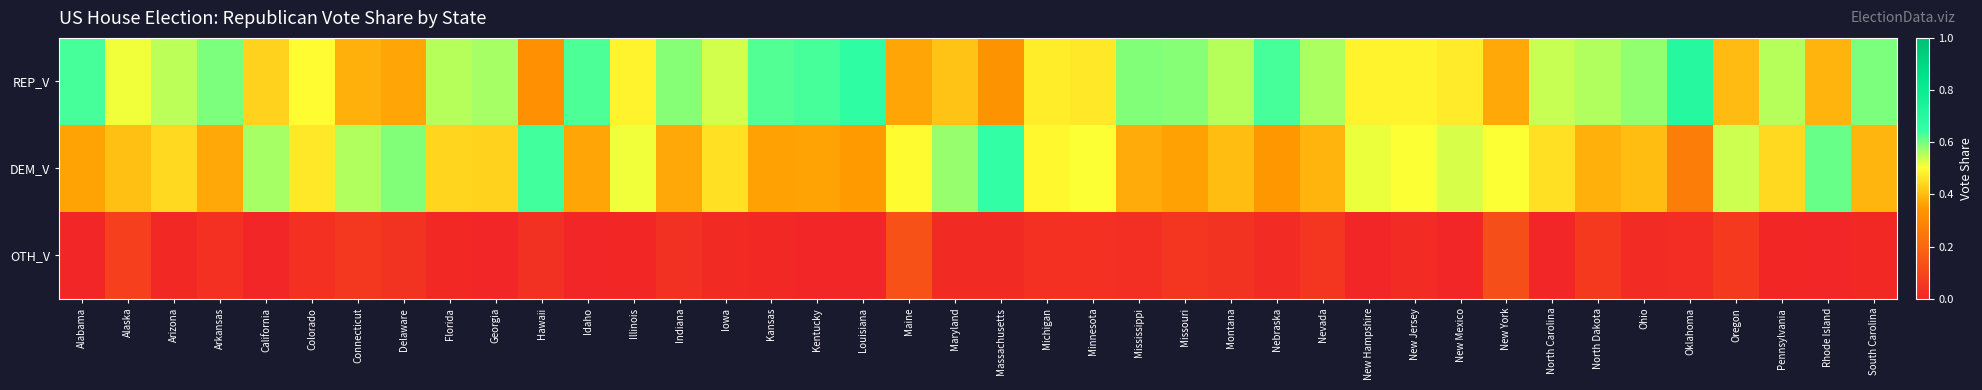

Which series has the largest total across all categories?

REP_V